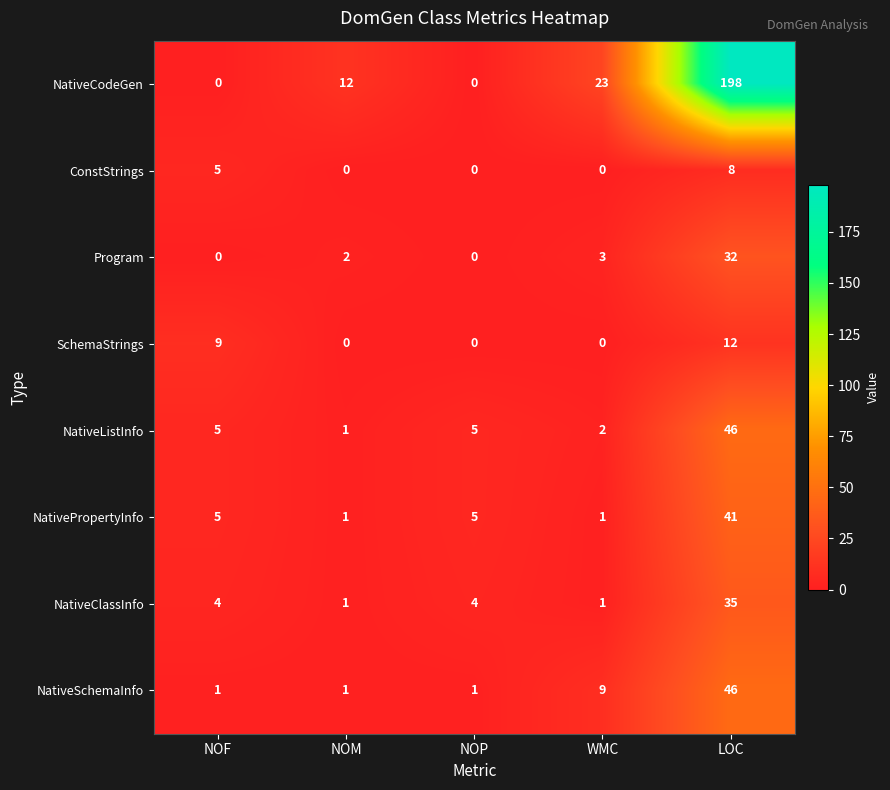

Where is NativeCodeGen nearest to the value 99?

WMC